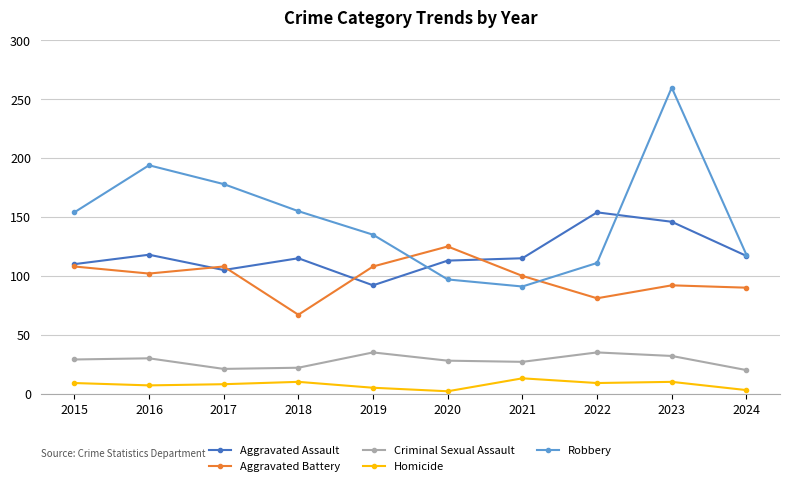

What is the value of the Homicide point at the 10th from the left?

3